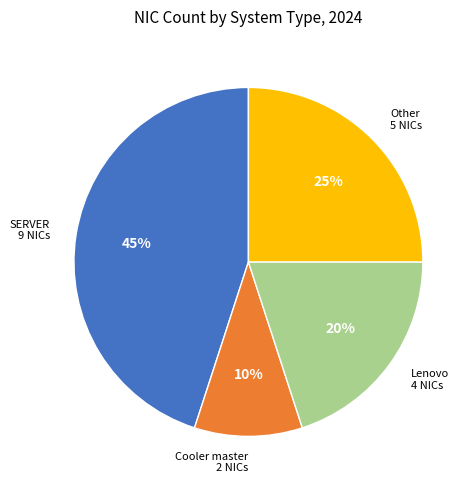

The SERVER slice represents 45% of the pie. True or false?

True